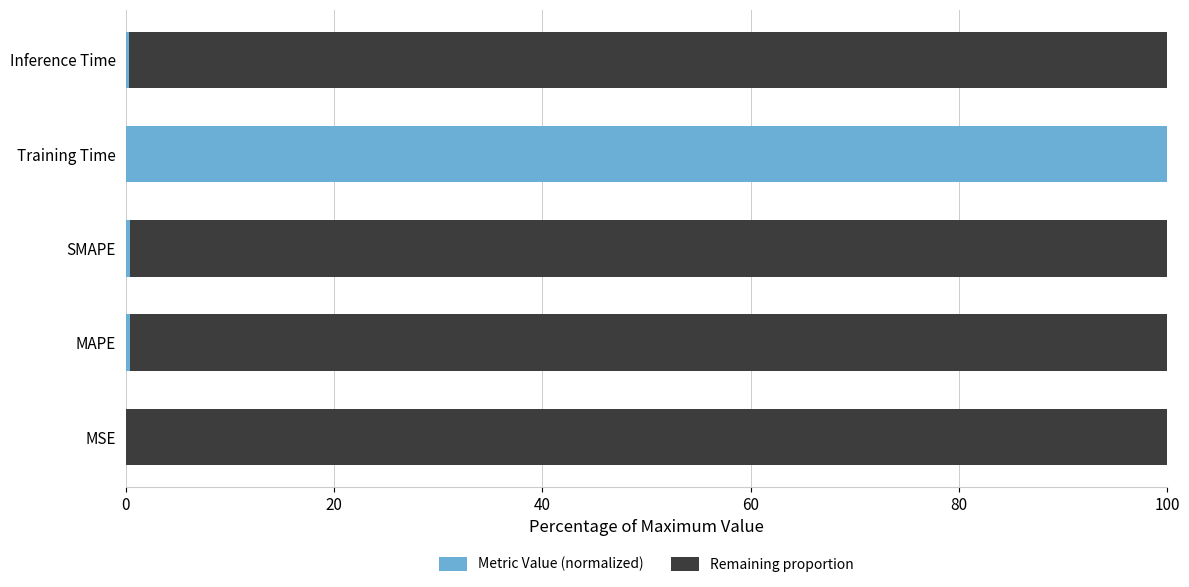

What is the total value across all series at Training Time?

100.0